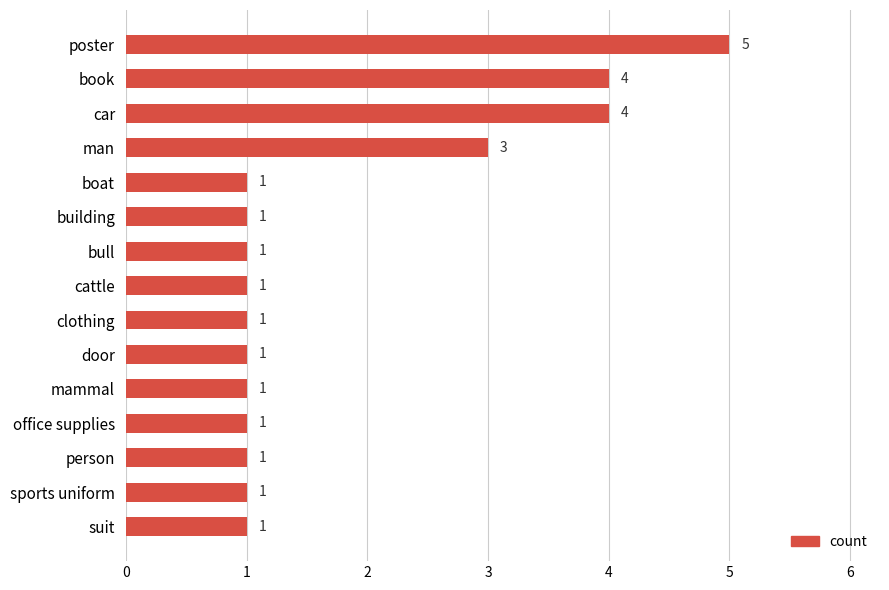

Does the chart contain stacked bars?

No